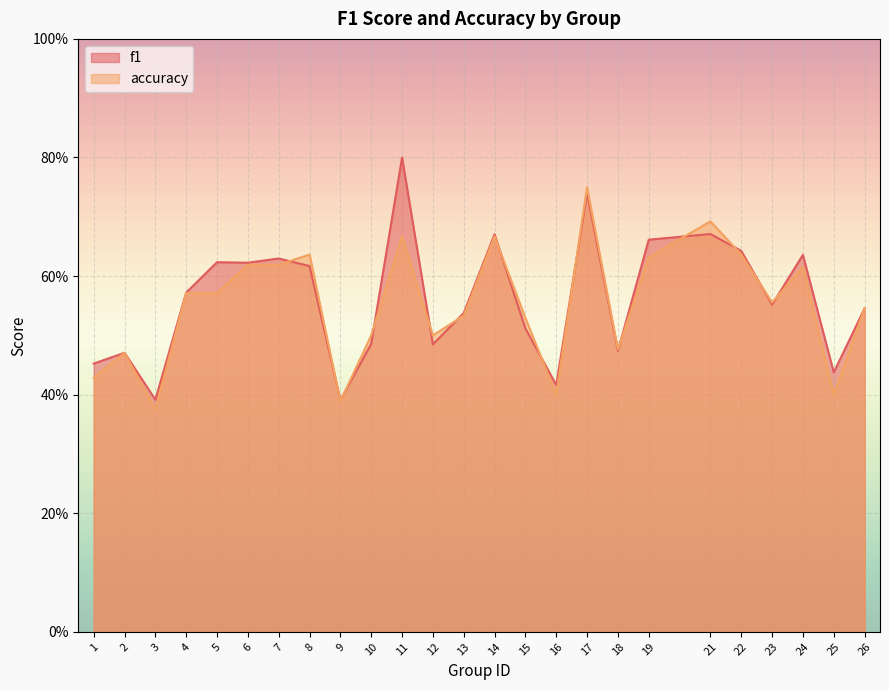

The value of accuracy at 25 is 0.4. True or false?

True